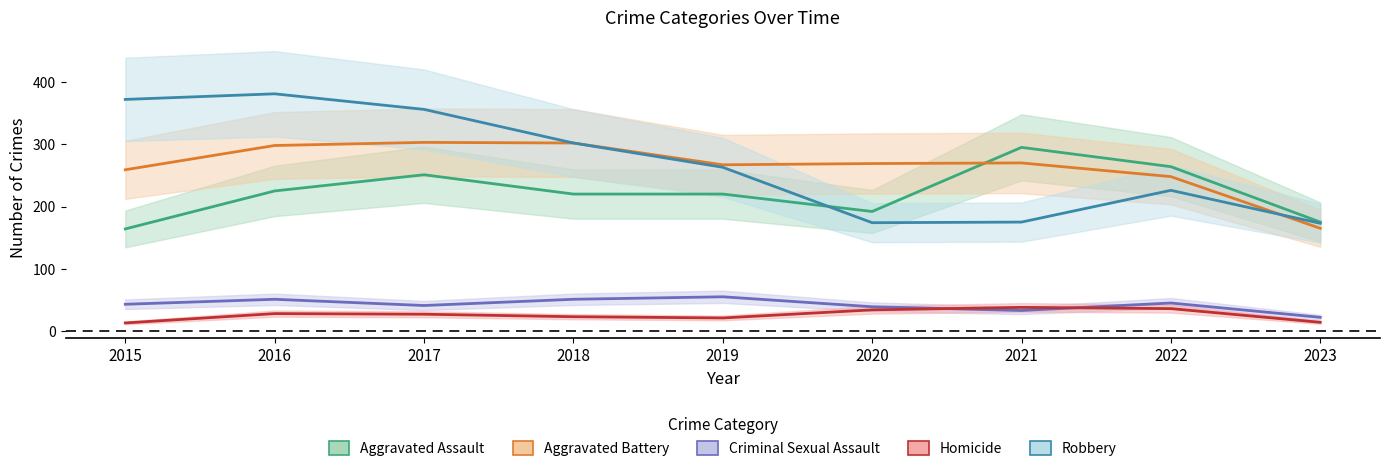

What is the sum of all Homicide values?

234